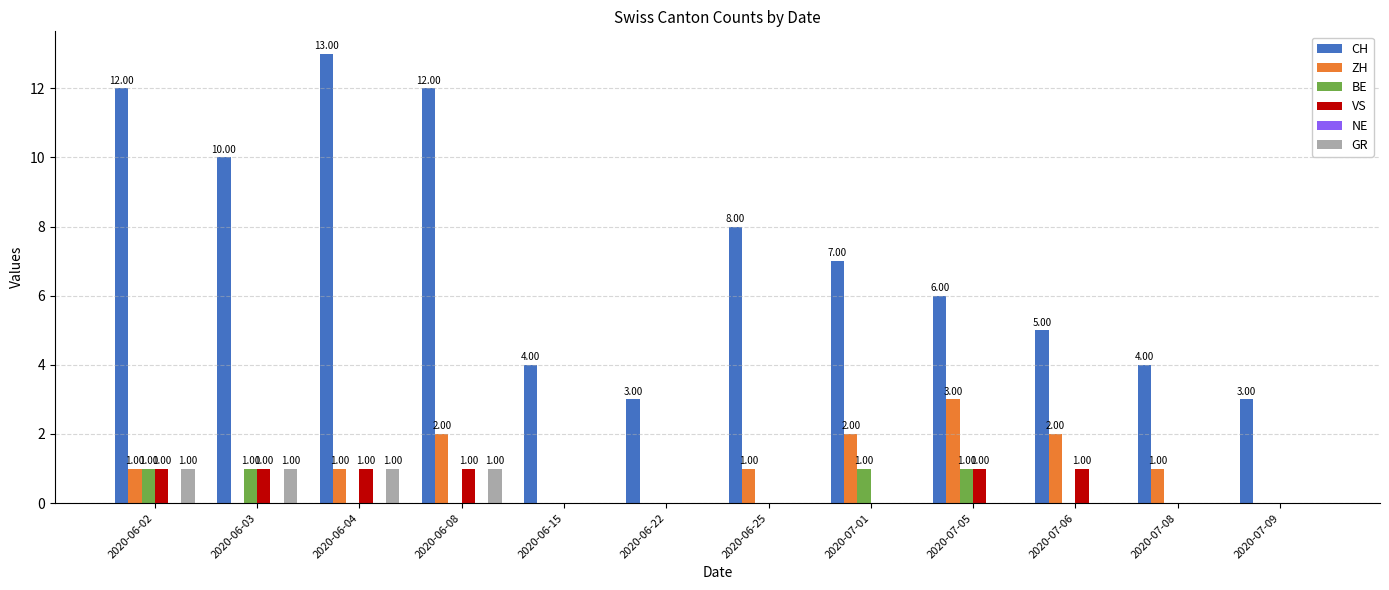

Which series changed the most between 2020-06-08 and 2020-06-15?

CH